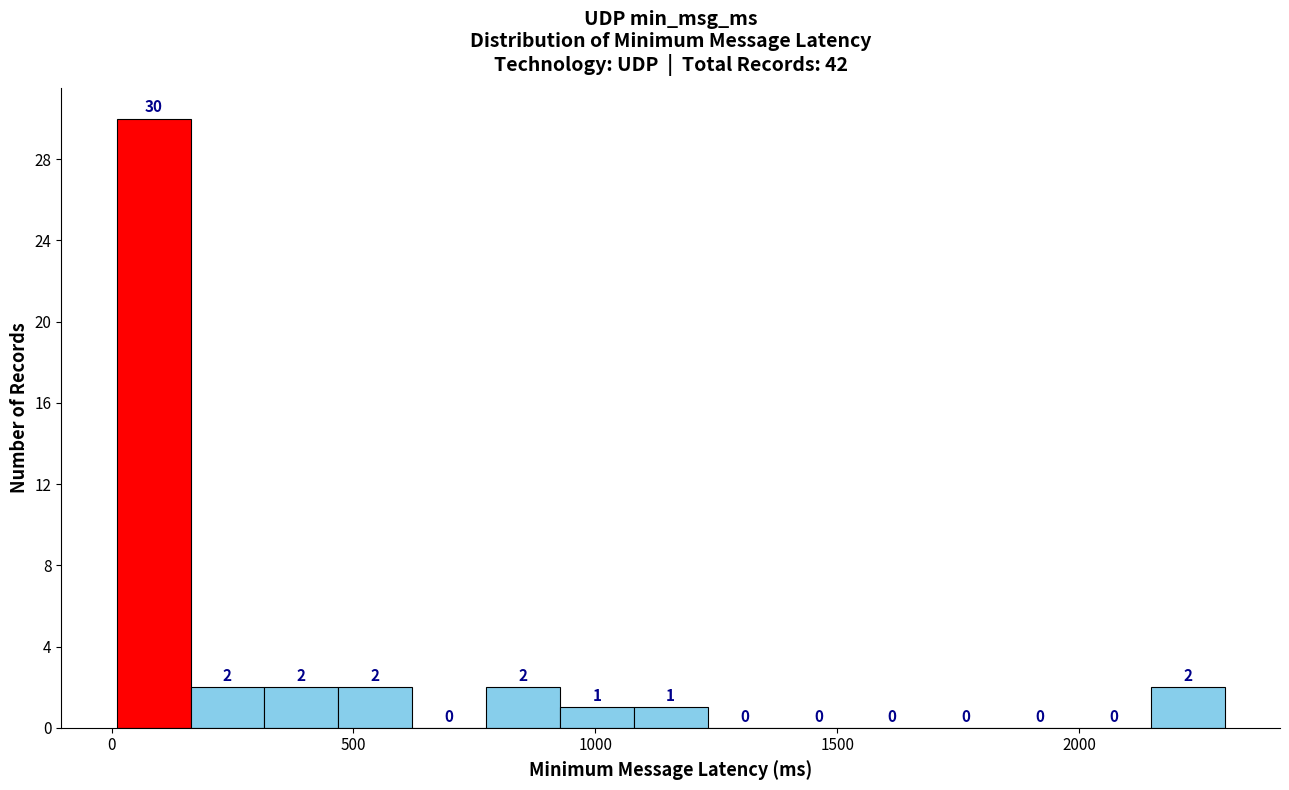

Read against the x-axis, roughly where is the centre of the tallest bar?

100